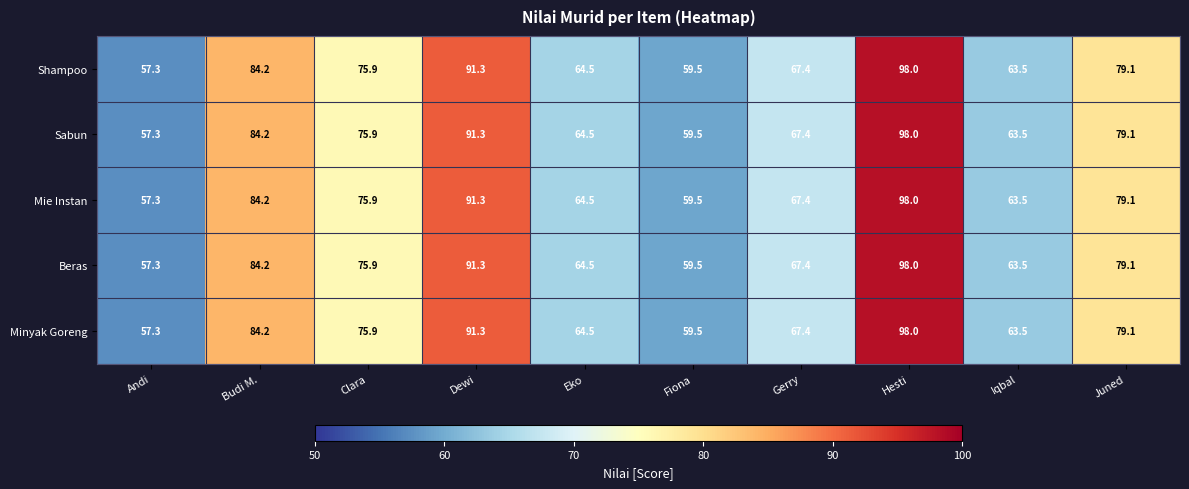

What is the difference between the maximum and second lowest values in the Sabun series?

38.5